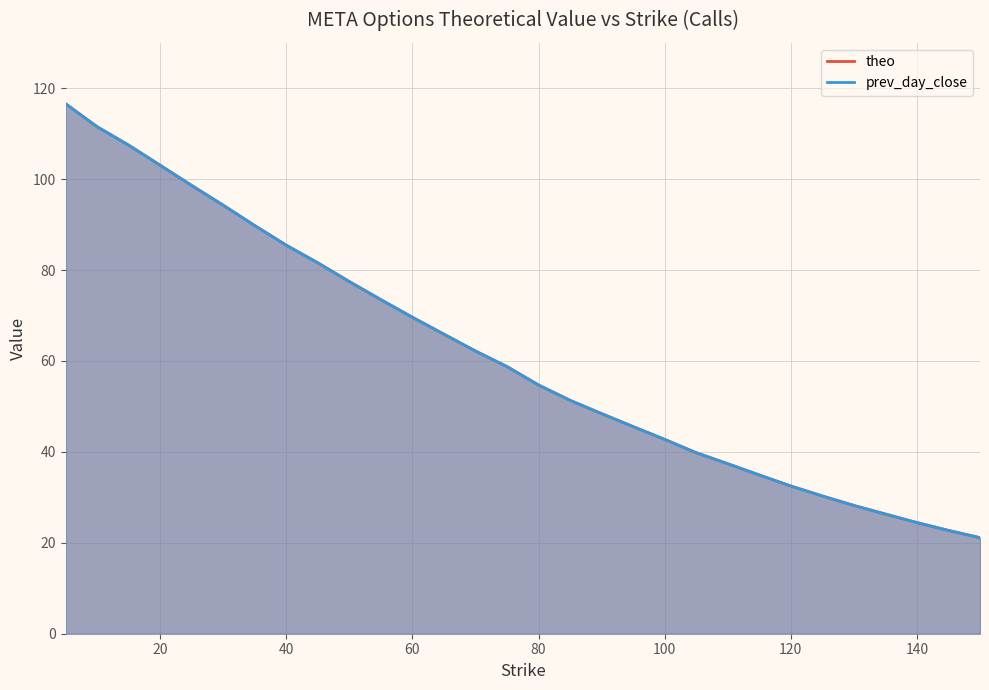

At how many categories does at least one series exceed 56?

15